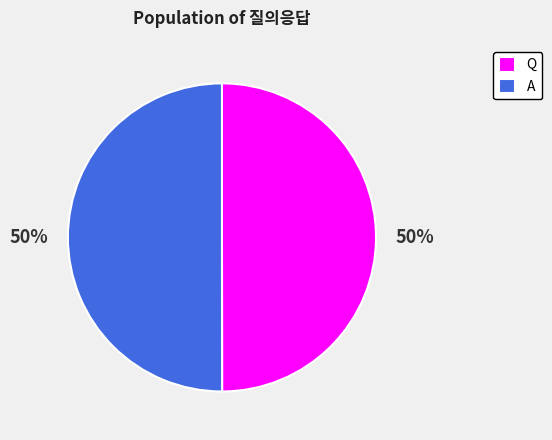

What percentage is the A slice, to the nearest percent?

50%